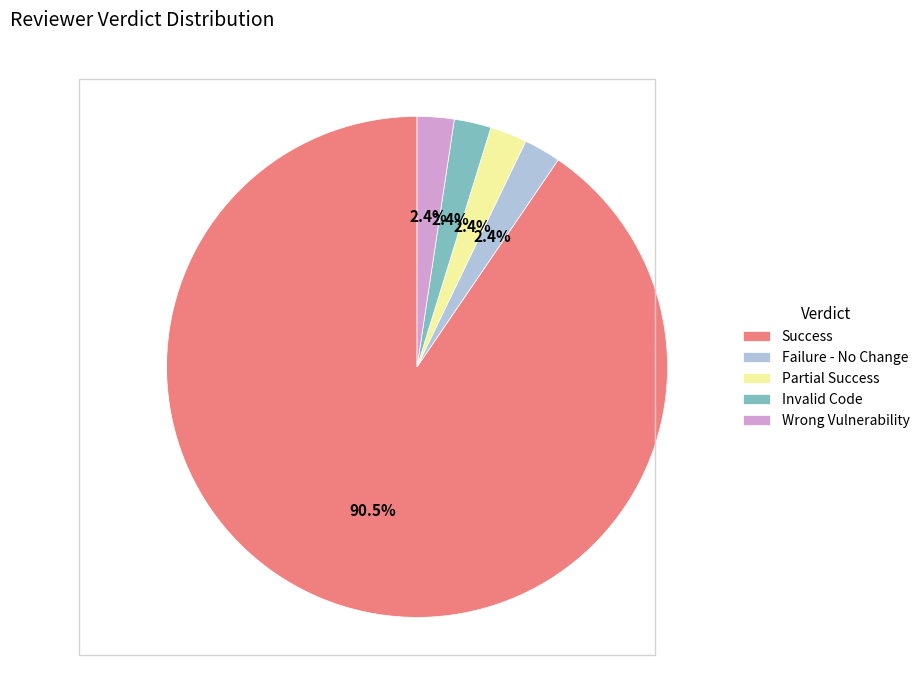

To the nearest percent, what is the average slice percentage?

20%